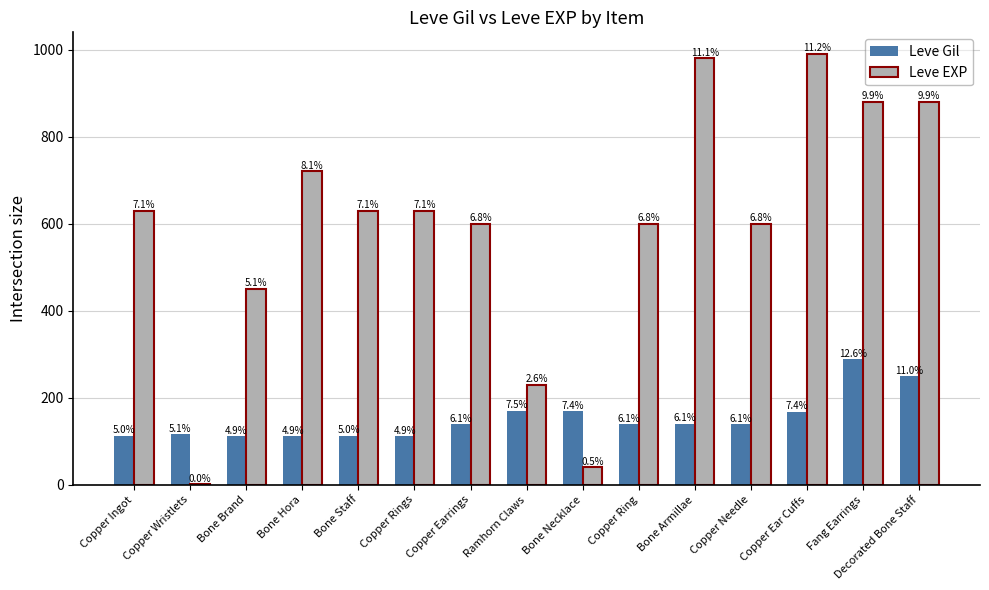

What are all the series names shown in the legend?

Leve Gil, Leve EXP